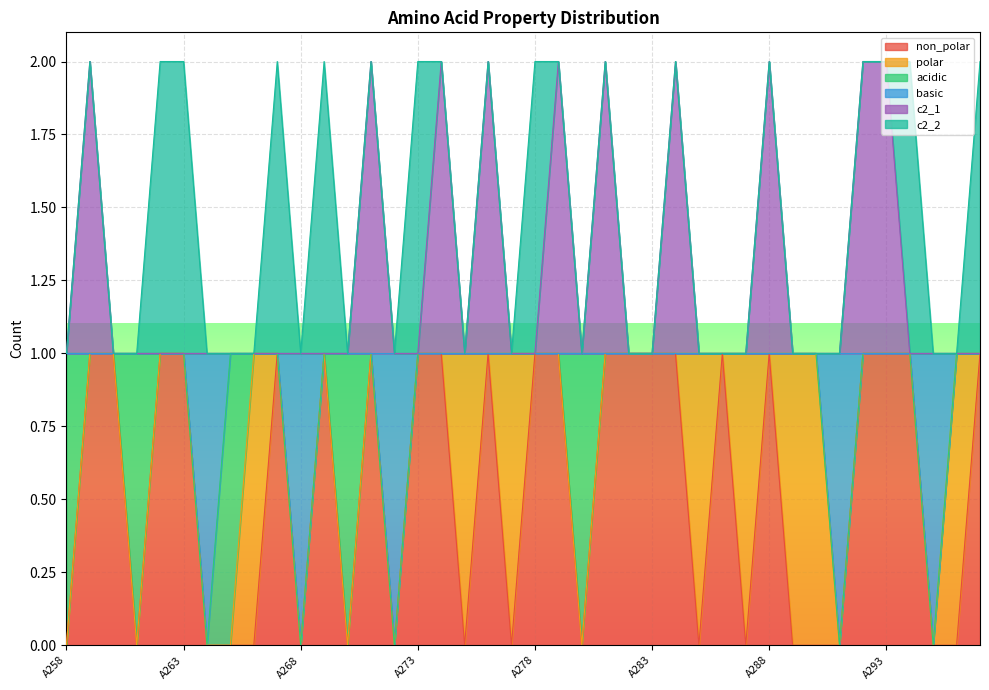

What is the greatest value displayed?

2